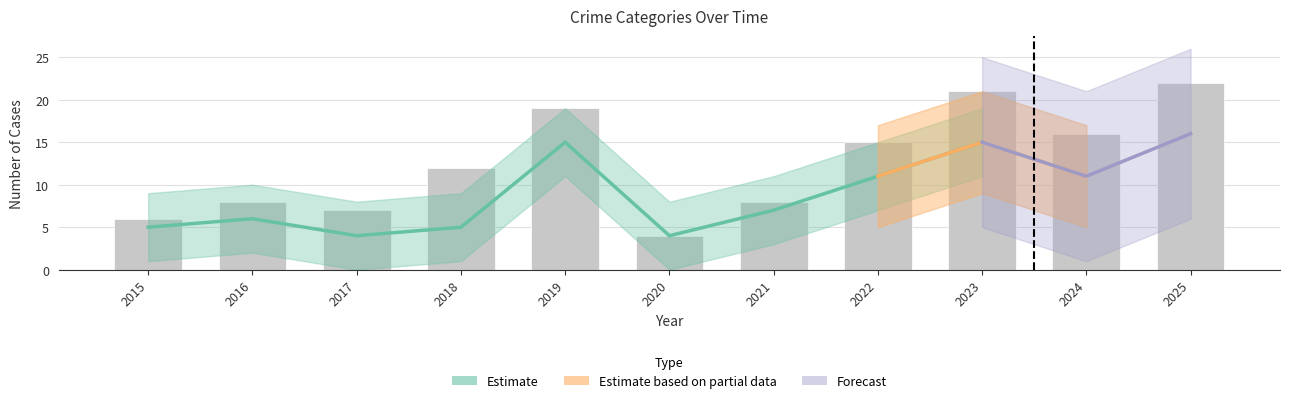

What is the average value?

13